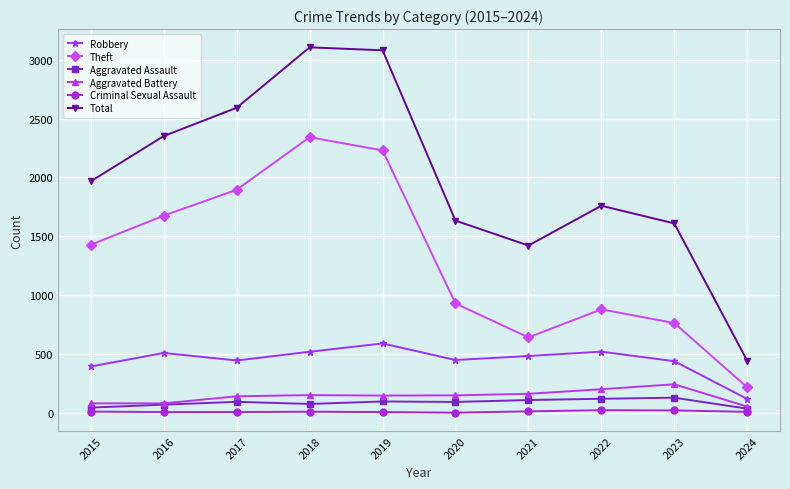

Is the value of Total at 2022 greater than the value of Criminal Sexual Assault at 2021?

Yes